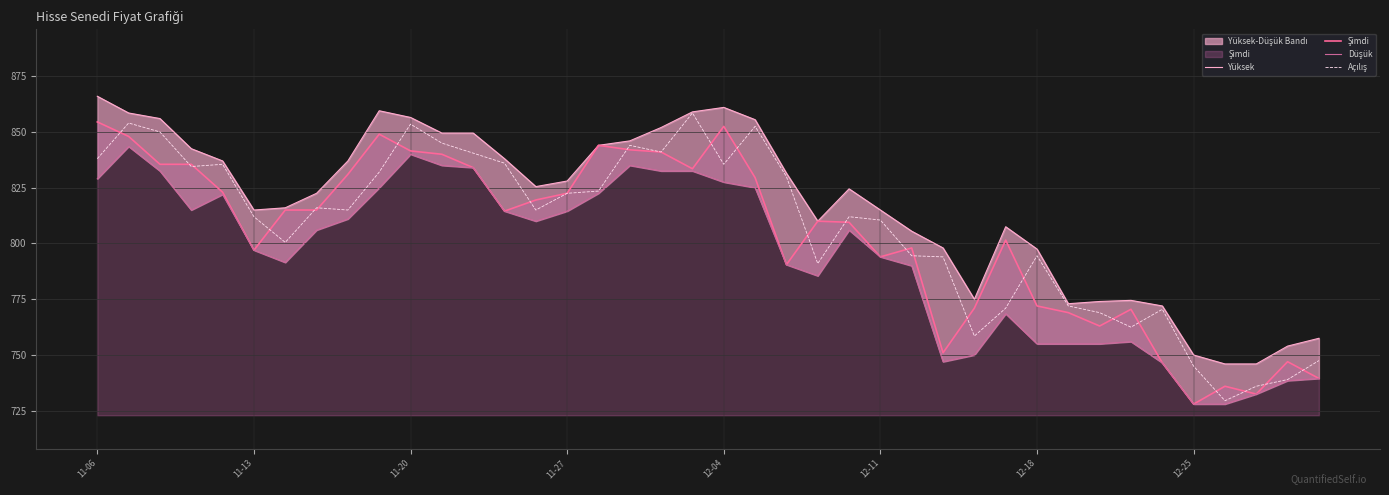

How many data points in Yüksek are above 825?

20